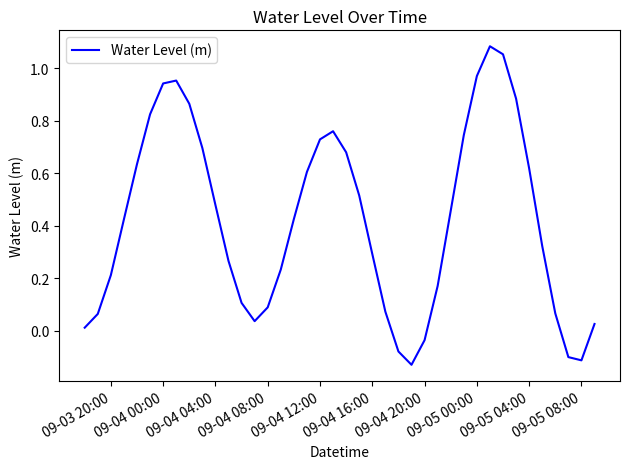

What is the difference between the maximum and minimum values?

1.2